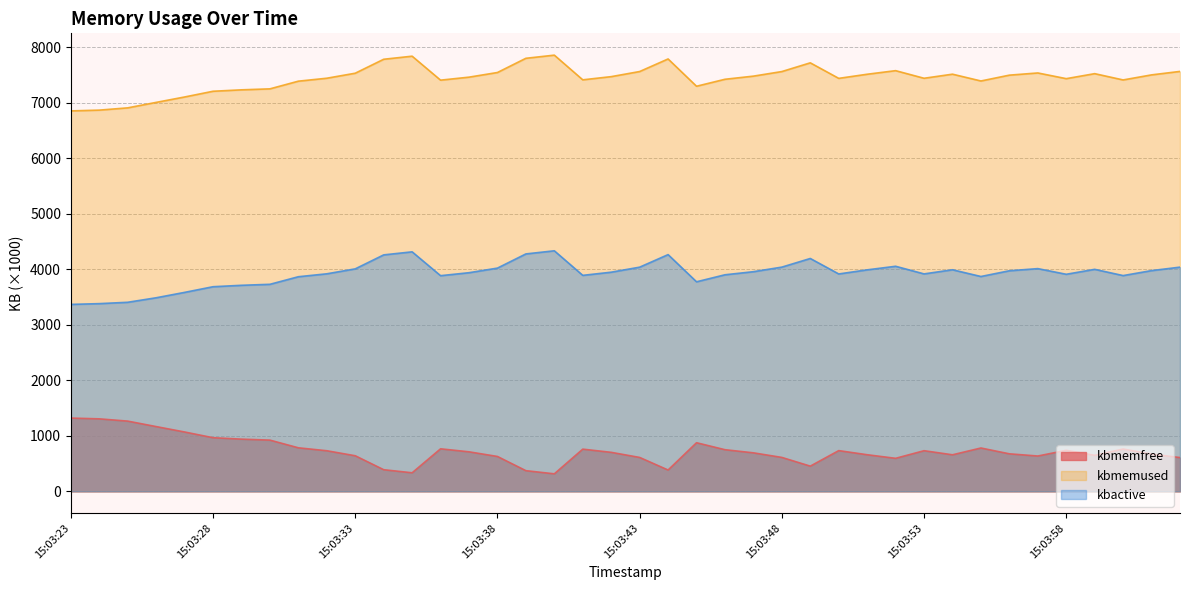

Reading left to right, list all the values displayed in this chart.

kbmemfree: 1320.0	1306.2	1265.3	1166.8	1069.4	966.3	940.6	922.9	784.4	731.4	641.2	389.8	334.3	766.2	712.1	628.4	372.3	315.6	760.3	702.8	610.9	384.2	875.9	750.4	693.8	611.2	454.1	733.8	659.7	595.0	732.2	658.5	781.0	676.0	636.6	739.2	649.1	762.4	671.1	608.6
kbmemused: 6854.6	6868.4	6909.3	7007.8	7105.2	7208.3	7234.0	7251.7	7390.1	7443.2	7533.4	7784.8	7840.2	7408.4	7462.5	7546.2	7802.2	7859.0	7414.3	7471.7	7563.7	7790.4	7298.7	7424.2	7480.8	7563.4	7720.5	7440.8	7514.9	7579.6	7442.4	7516.0	7393.6	7498.6	7538.0	7435.4	7525.5	7412.2	7503.5	7565.9
kbactive: 3368.2	3382.0	3406.4	3487.7	3584.7	3686.8	3712.3	3730.2	3866.7	3919.4	4008.5	4260.3	4315.2	3885.6	3939.2	4022.1	4277.6	4334.1	3891.4	3948.5	4038.9	4265.1	3775.6	3901.8	3957.5	4039.9	4195.5	3916.7	3990.7	4055.1	3917.7	3992.2	3870.9	3974.3	4012.9	3911.0	4000.0	3887.5	3977.1	4039.4